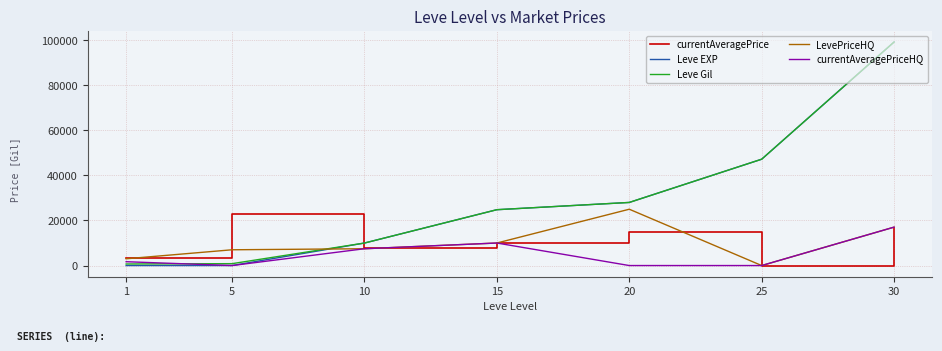

What is the spread (max minus min) of values at 20?

28010.0